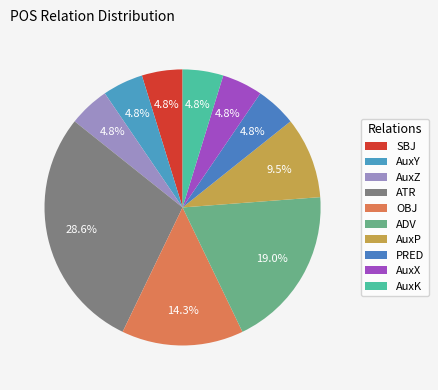

What portion of the pie excludes ATR?

71.4%